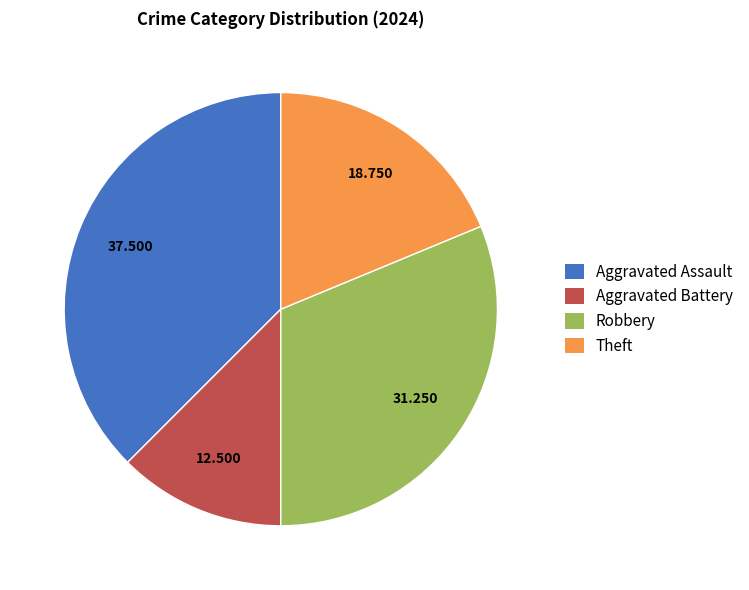

Is the sum of Theft and Aggravated Battery greater than half?

No